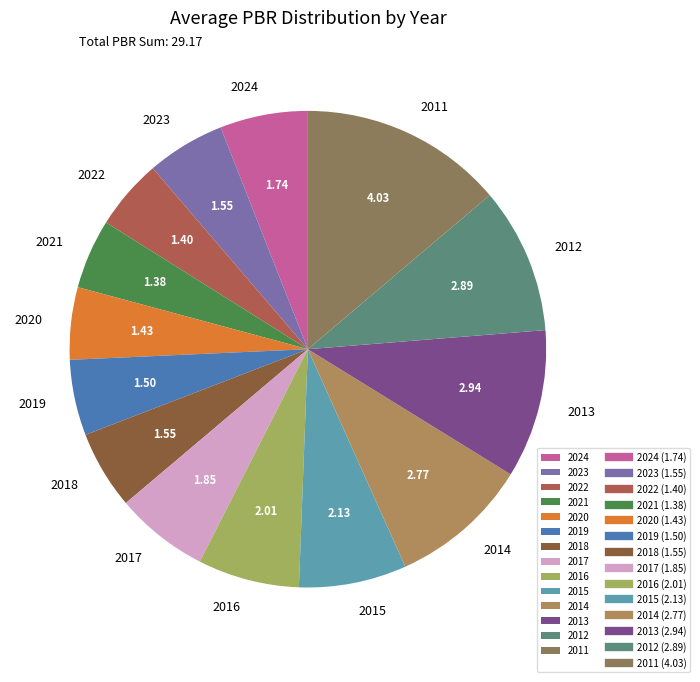

True or false: 2014 accounts for 17% of the total.

False